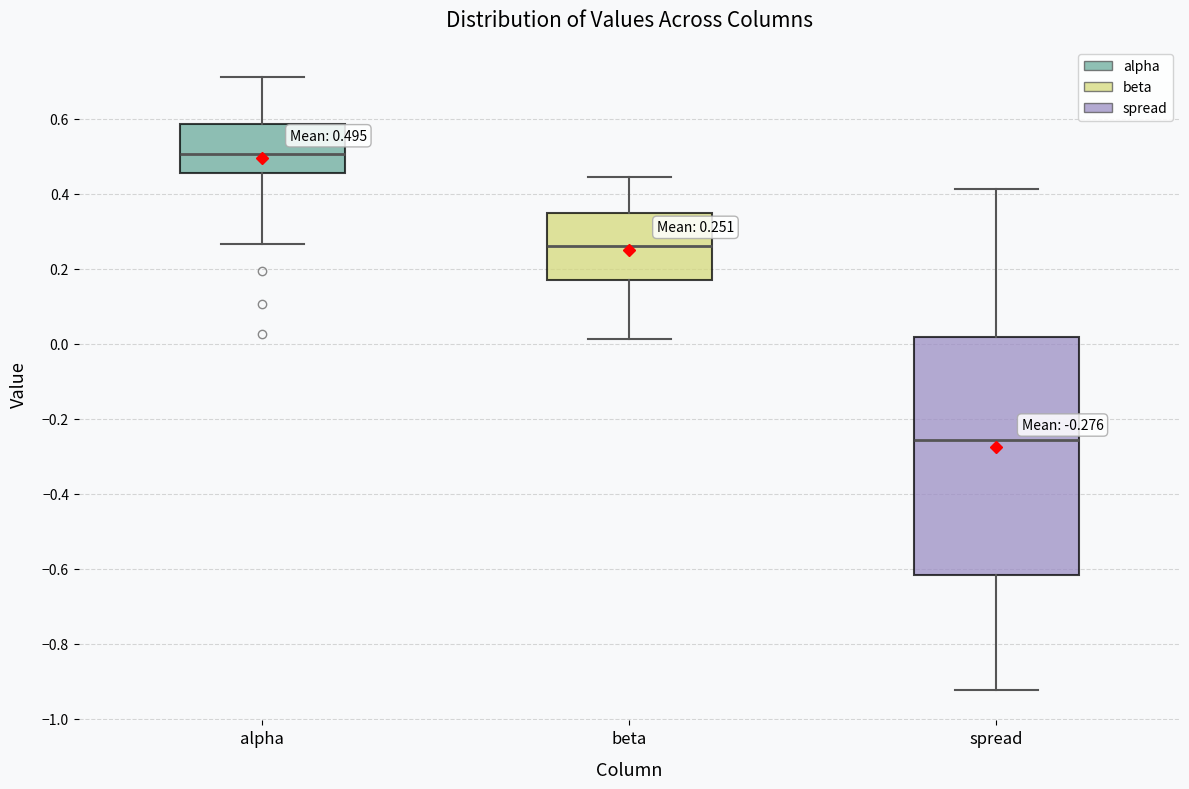

Which box has the highest median line?

alpha